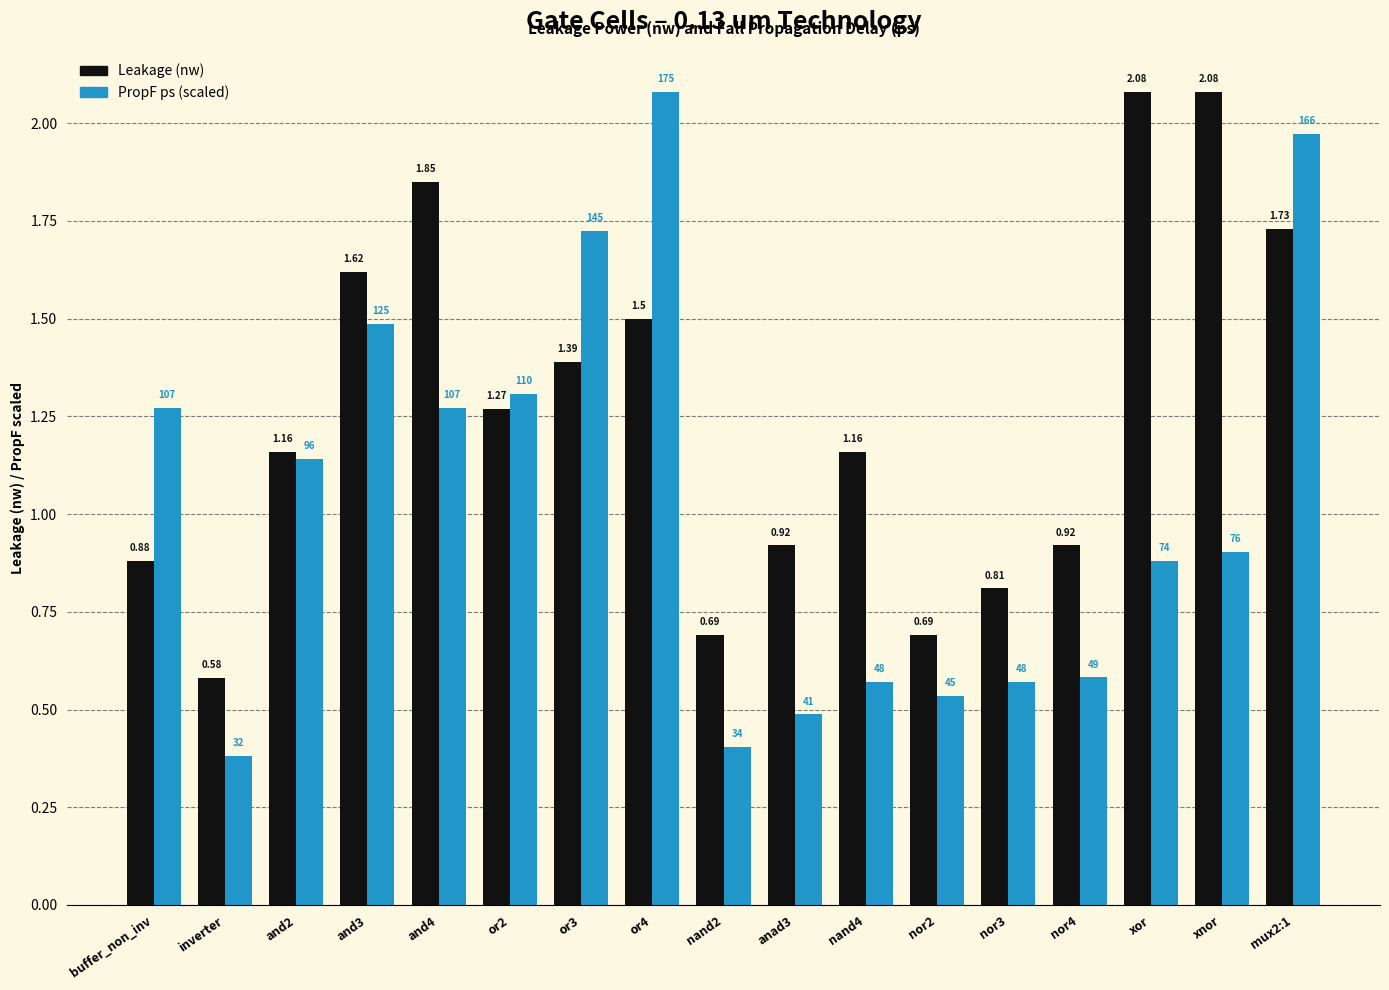

At which category does the chart reach its minimum across all series?

inverter